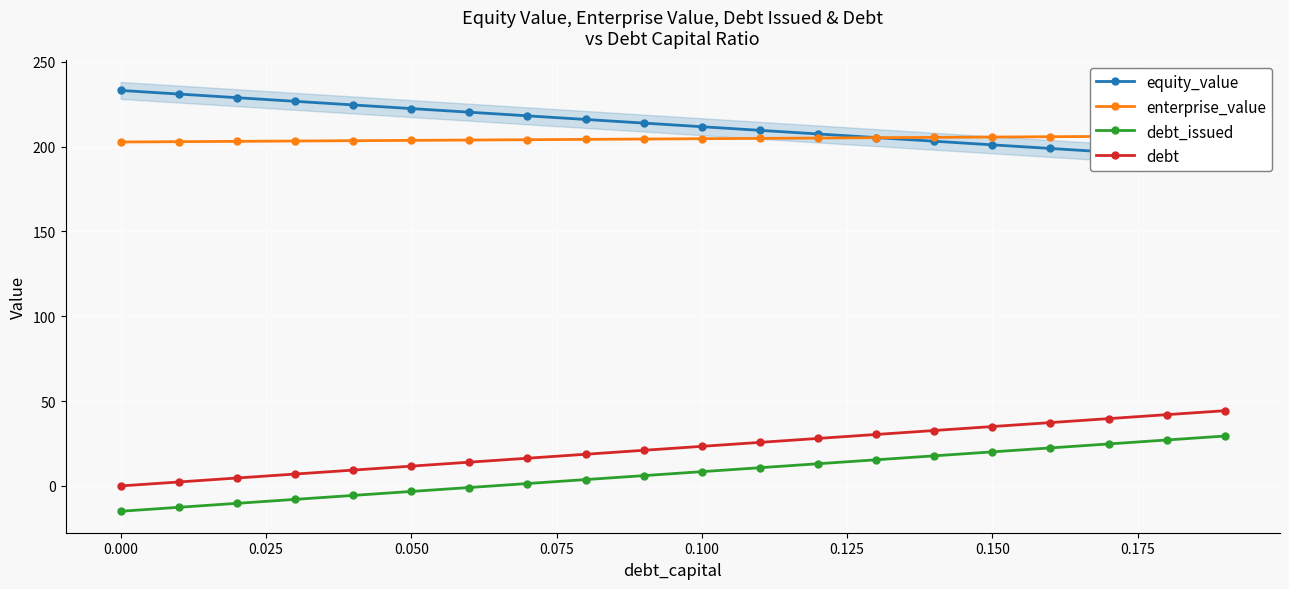

True or false: debt and debt_issued cross at least once.

False